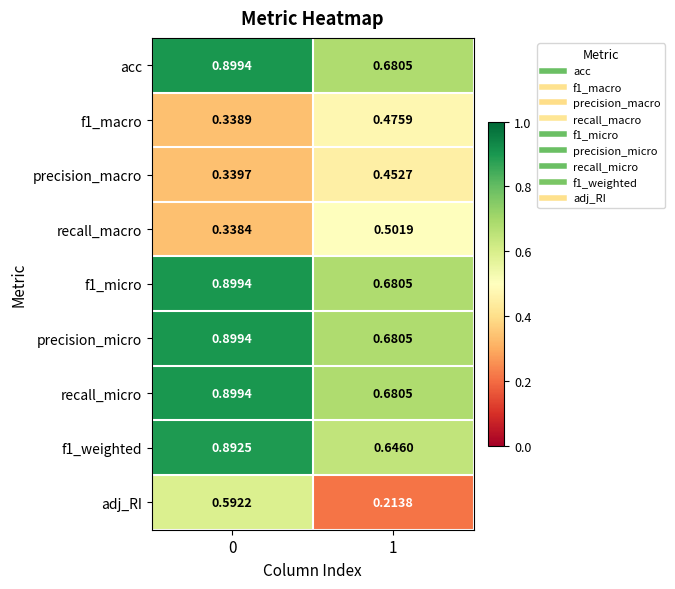

Between 0 and 1, which series saw the biggest shift?

adj_RI